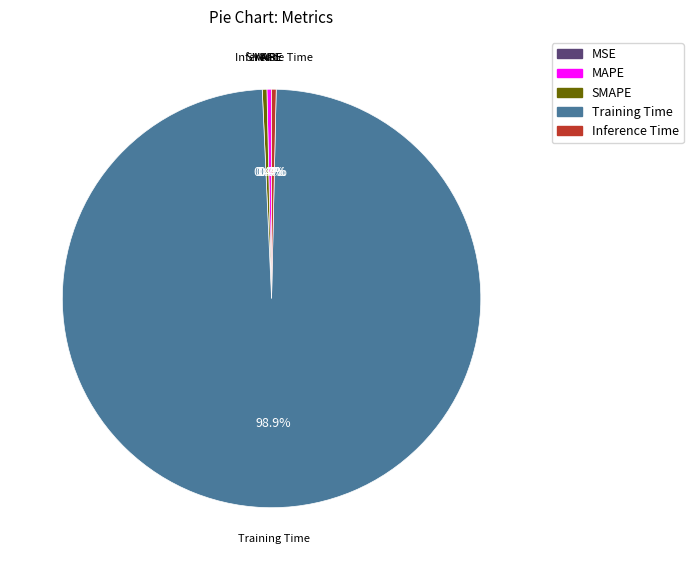

To the nearest percent, what is the difference between the largest and smallest slice percentages?

99%